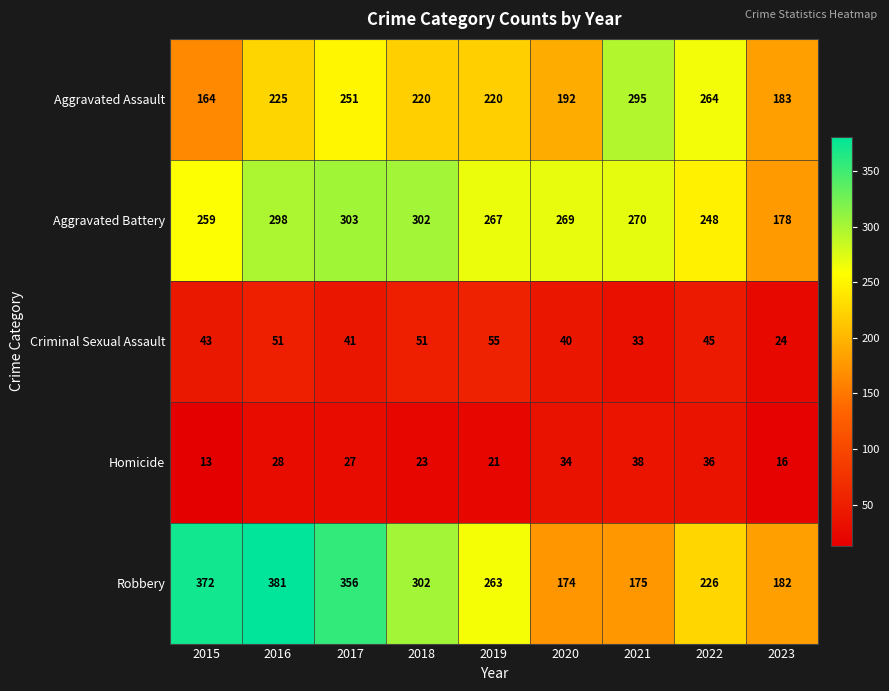

What is the sum of all Aggravated Assault values?

2014